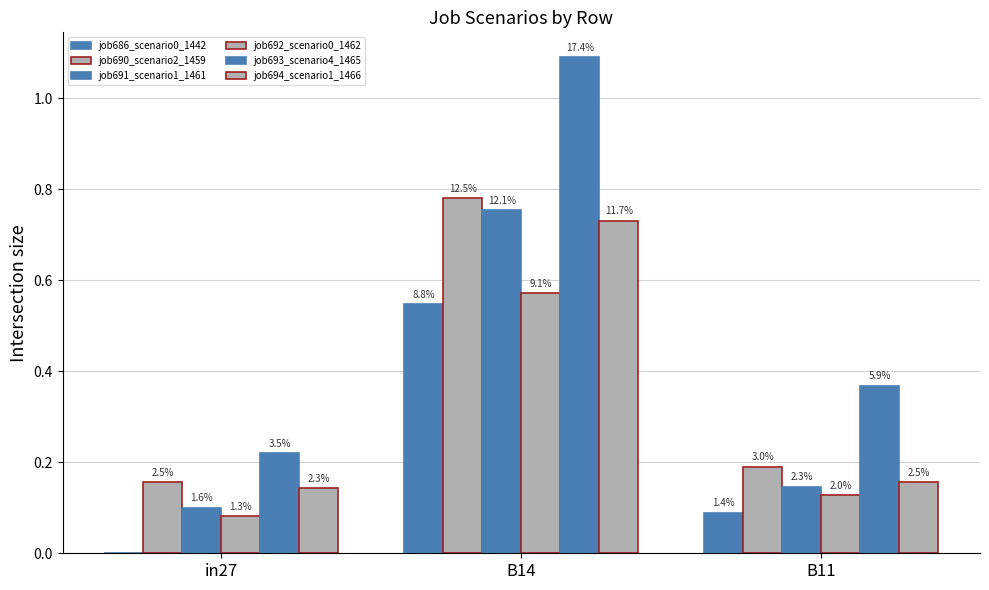

How many groups of bars are there?

3